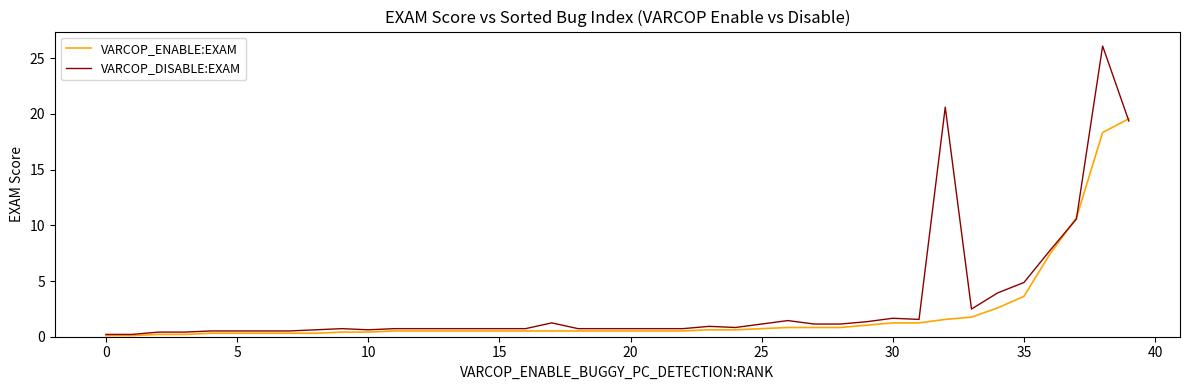

What is the sum of all VARCOP_DISABLE:EXAM values?

121.3